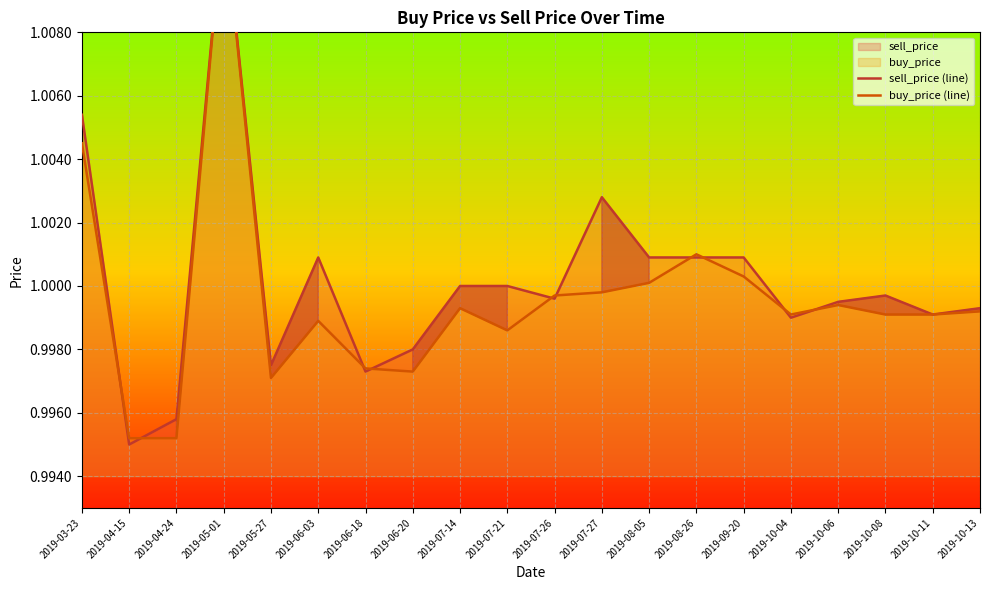

At which category is the sum across all series the highest?

2019-05-01